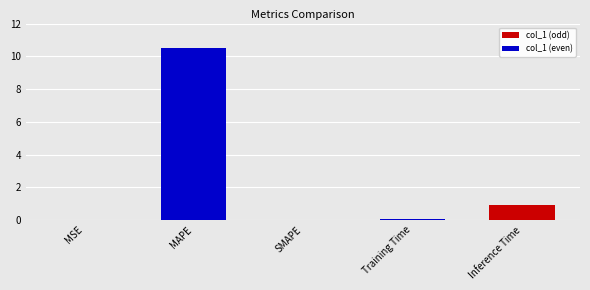

The value at Inference Time is 1.3. True or false?

False